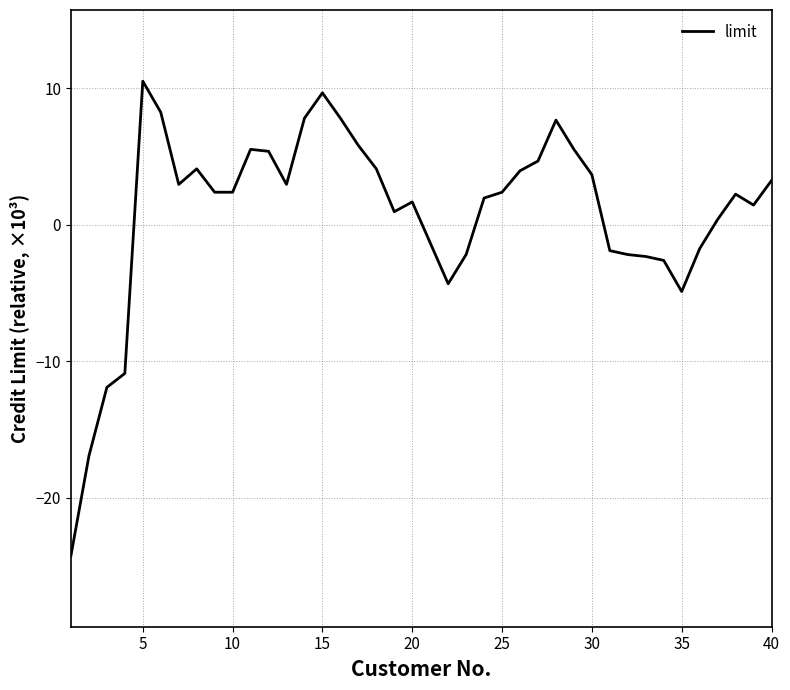

What is the maximum value shown in the chart?

10.5